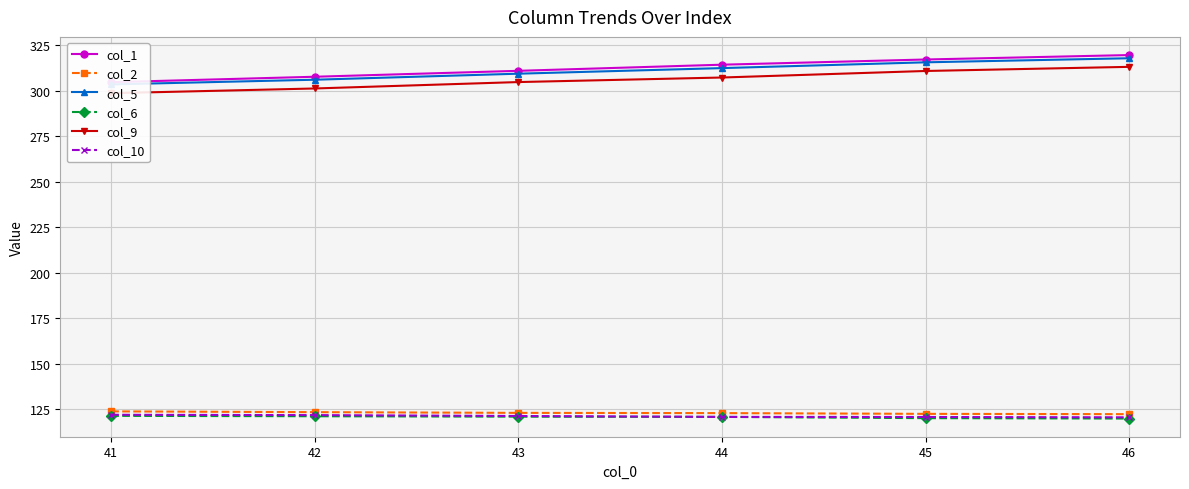

What is the lowest value of the col_10 series?

120.6